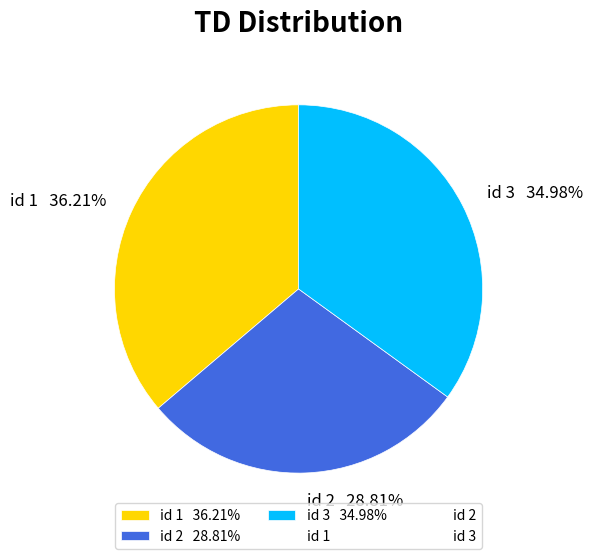

Does id 2 28.81% account for over 50% of the chart?

No